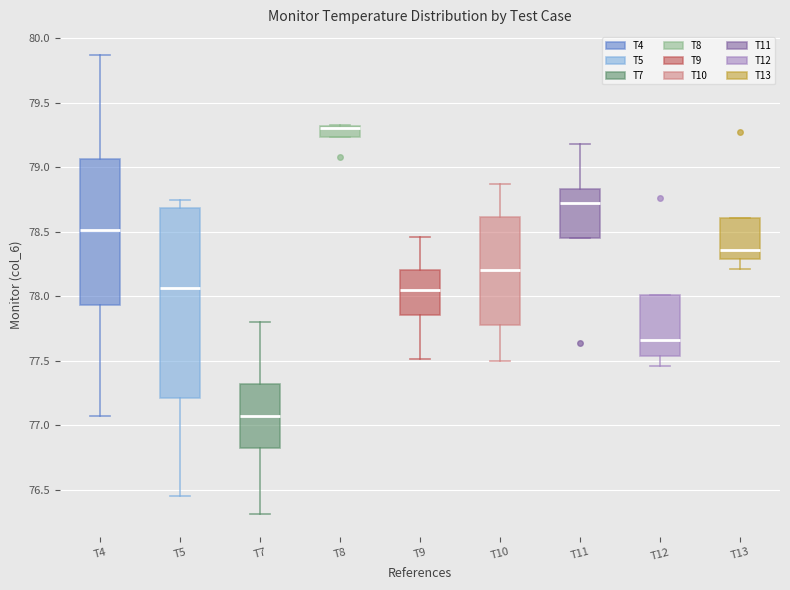

Reading left to right, read every box against the y-axis: the position of its median line, the range the box covers, and the ends of its whiskers. The values are not printed on the chart, so give them approximately, as read against the axis.

T4: median 78.50, box 77.95 to 79.05, whiskers 77.05 to 79.85
T5: median 78.05, box 77.20 to 78.70, whiskers 76.45 to 78.75
T7: median 77.10, box 76.80 to 77.30, whiskers 76.30 to 77.80
T8: median 79.30 (just below the box's upper edge), box 79.25 to 79.30, whiskers 79.25 to 79.35
T9: median 78.05, box 77.85 to 78.20, whiskers 77.50 to 78.45
T10: median 78.20, box 77.80 to 78.60, whiskers 77.50 to 78.85
T11: median 78.70, box 78.45 to 78.85, whiskers 78.45 to 79.20
T12: median 77.65, box 77.55 to 78.00, whiskers 77.45 to 78.00
T13: median 78.35, box 78.30 to 78.60, whiskers 78.20 to 78.60